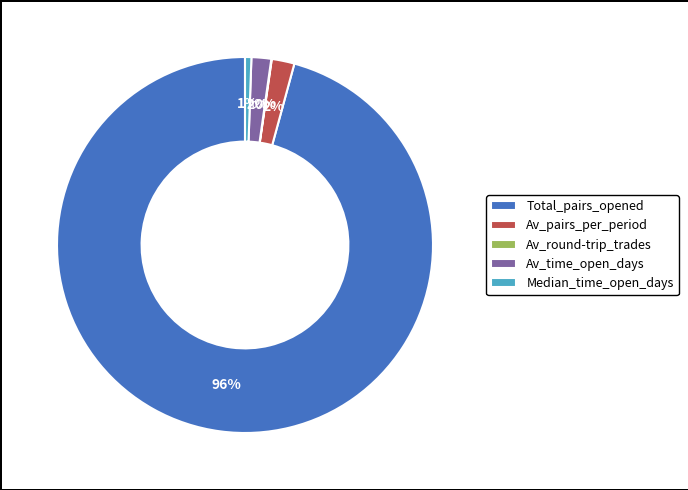

Between Median_time_open_days and Av_time_open_days, which is larger?

Av_time_open_days